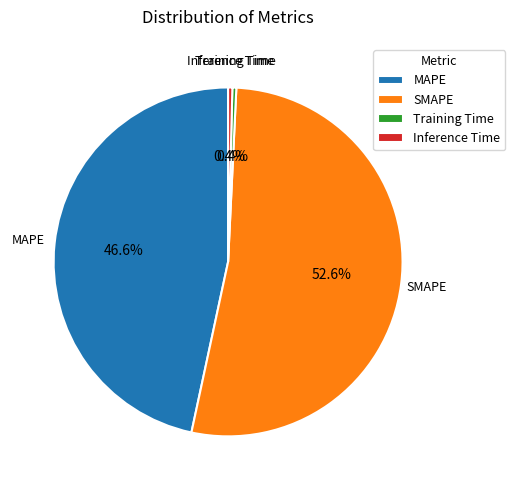

To the nearest percent, what portion does SMAPE represent?

53%